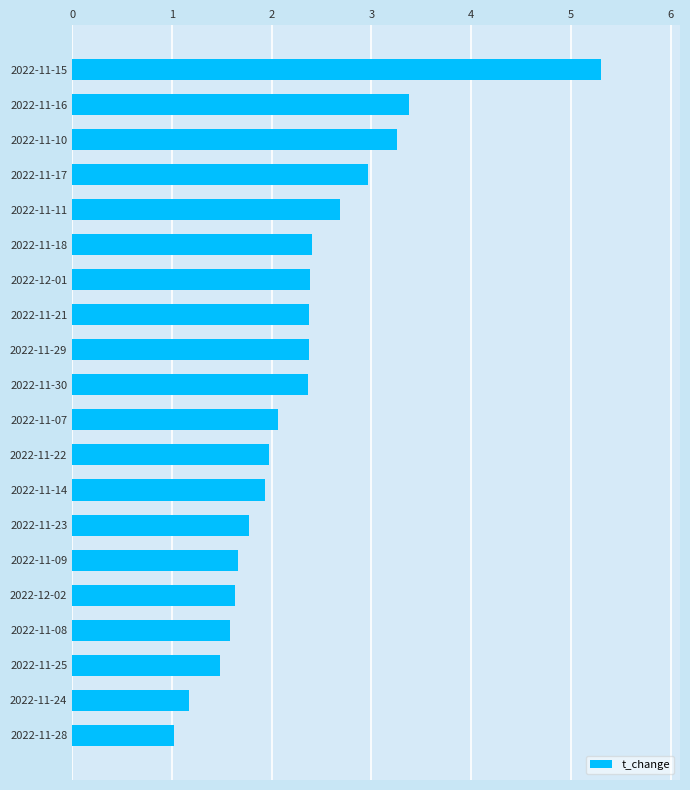

Approximately how many times larger is the value at 2022-11-30 compared to 2022-11-11?

0.9